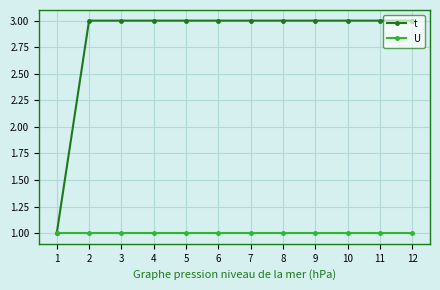

At 10, list the series in order from smallest to largest.

U, t